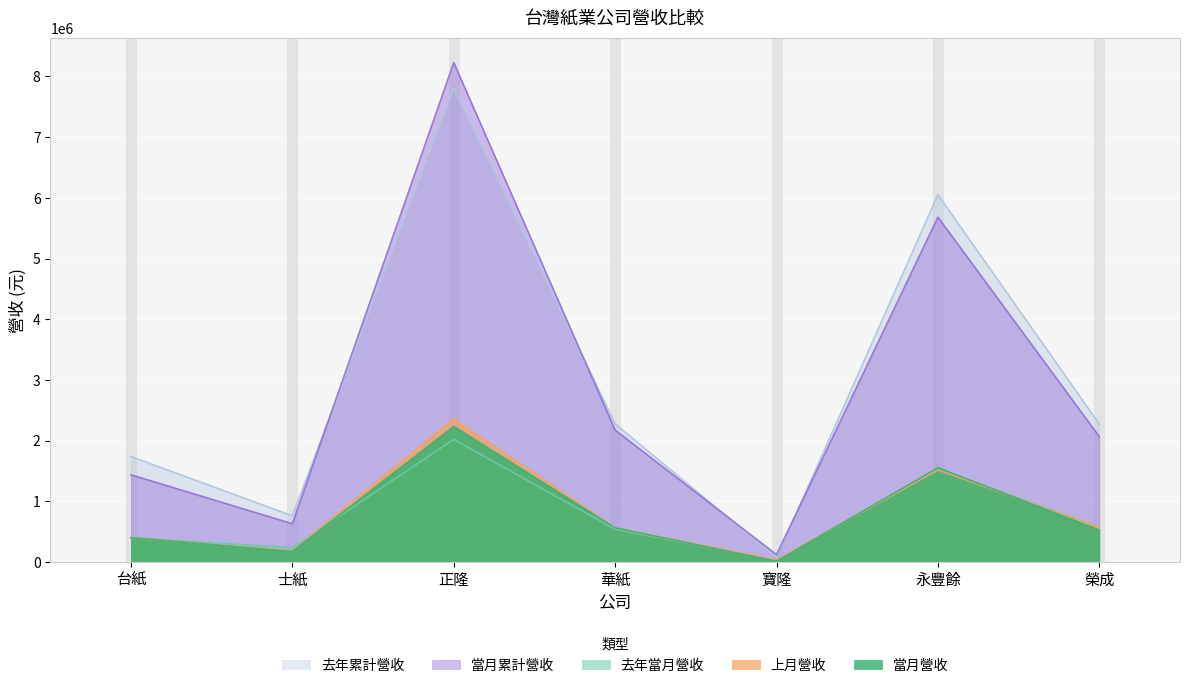

Where is the first local minimum for 去年當月營收?

士紙